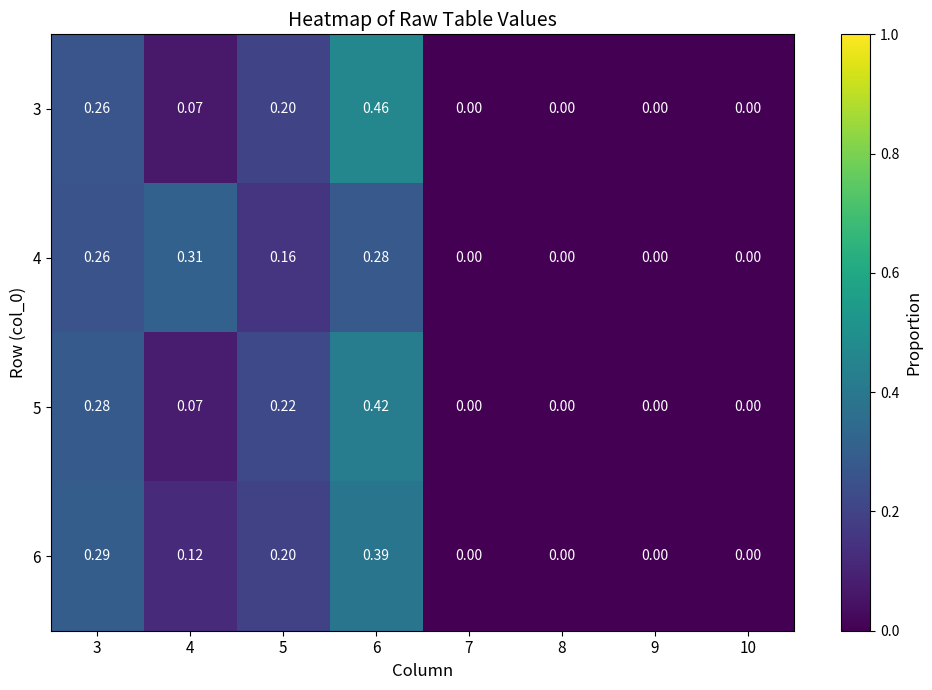

Is the value of 4 at 4 greater than the value of 5 at 10?

Yes